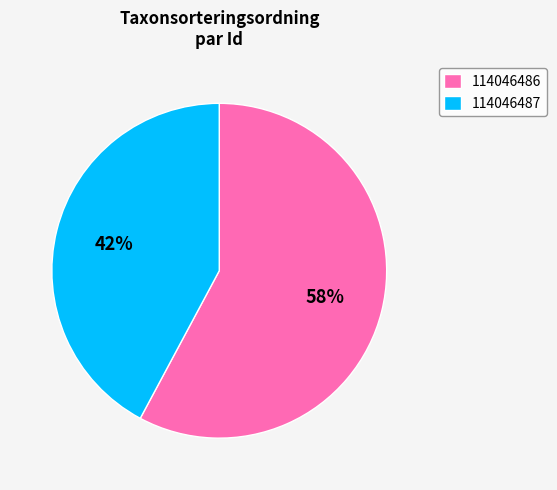

True or false: 114046486 accounts for 44% of the total.

False